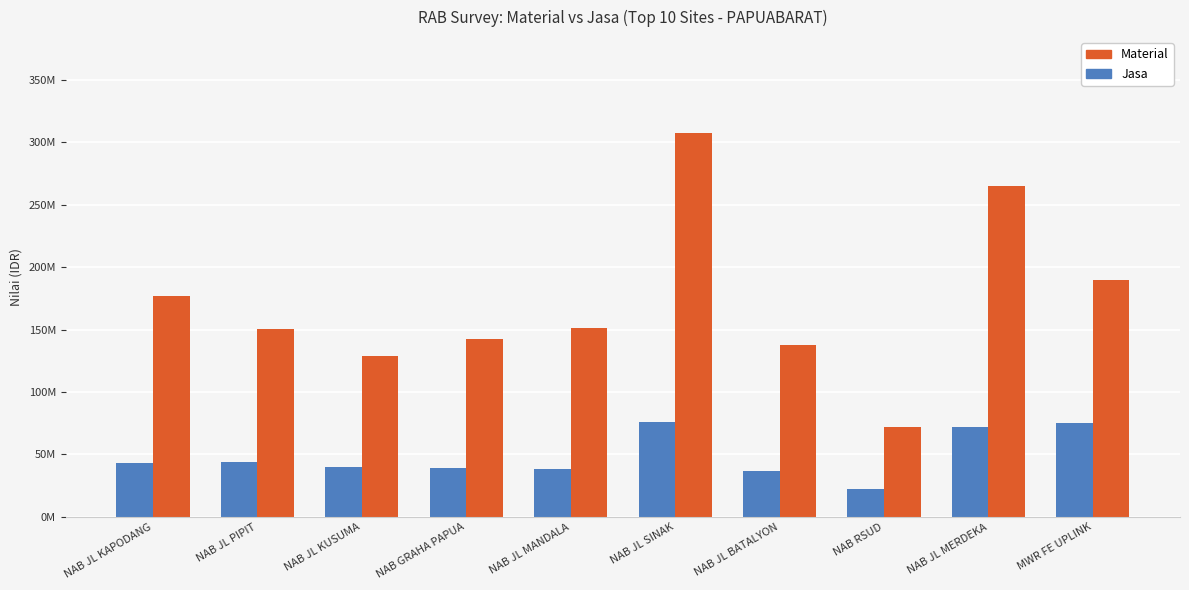

List the labels in order of Jasa value, smallest first.

NAB RSUD, NAB JL BATALYON, NAB JL MANDALA, NAB GRAHA PAPUA, NAB JL KUSUMA, NAB JL KAPODANG, NAB JL PIPIT, NAB JL MERDEKA, MWR FE UPLINK, NAB JL SINAK